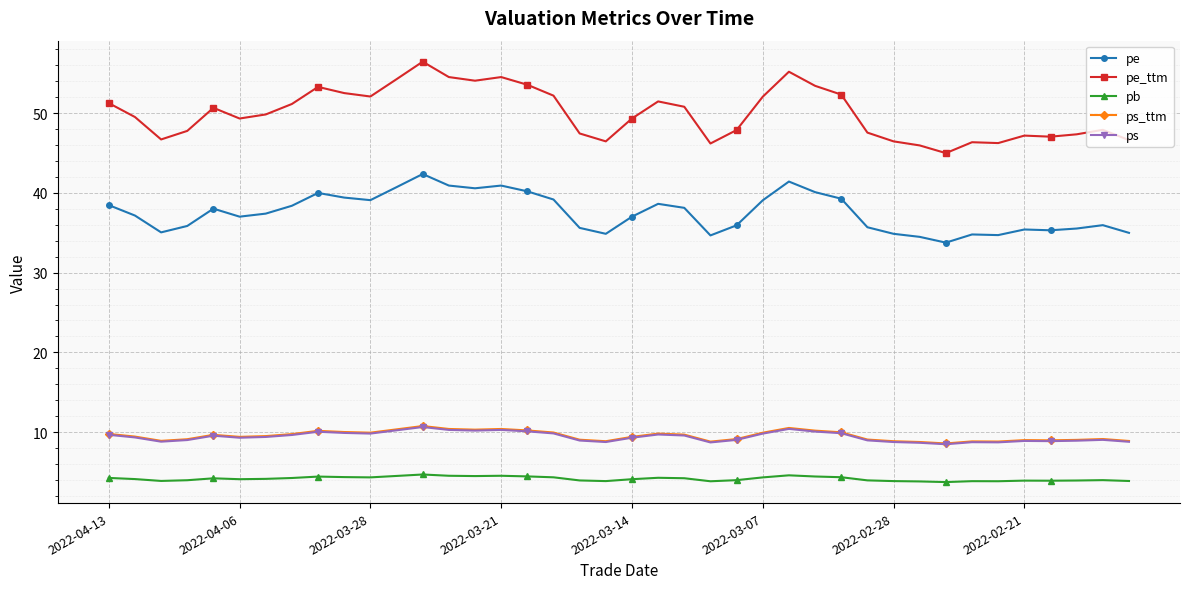

What is the smallest value displayed?

3.7